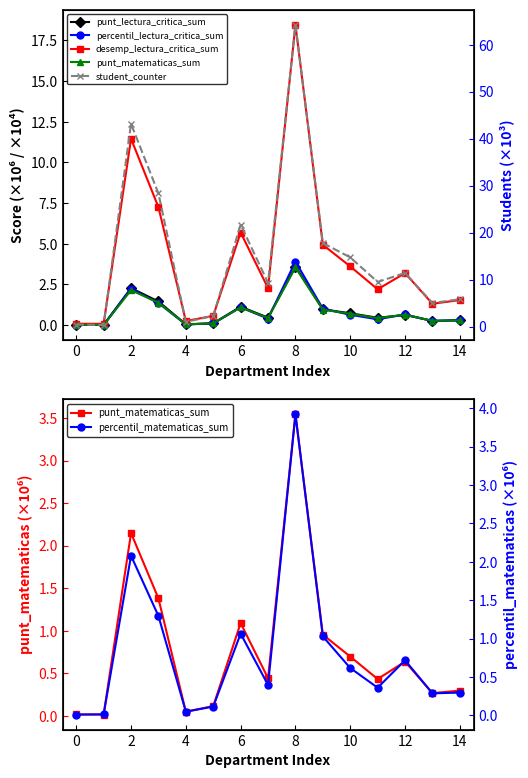

True or false: punt_lectura_critica_sum has more than 1 points higher than both neighbors.

True